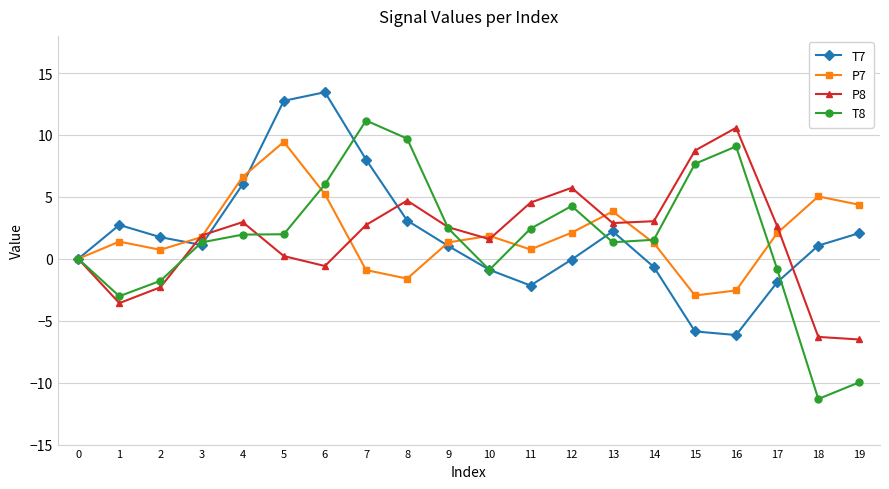

Is the value of P8 at 19 greater than the value of T8 at 19?

Yes